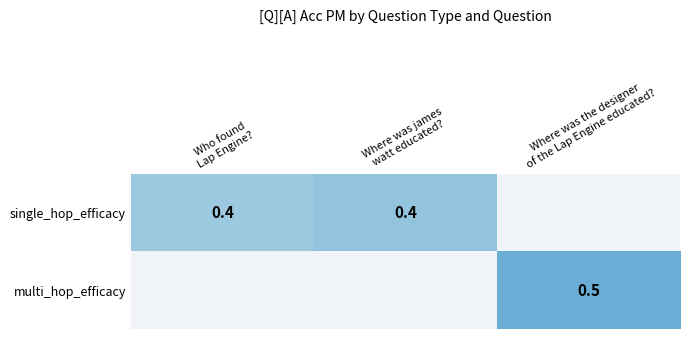

What is the approximate value of single_hop_efficacy at Who found Lap Engine??

0.4